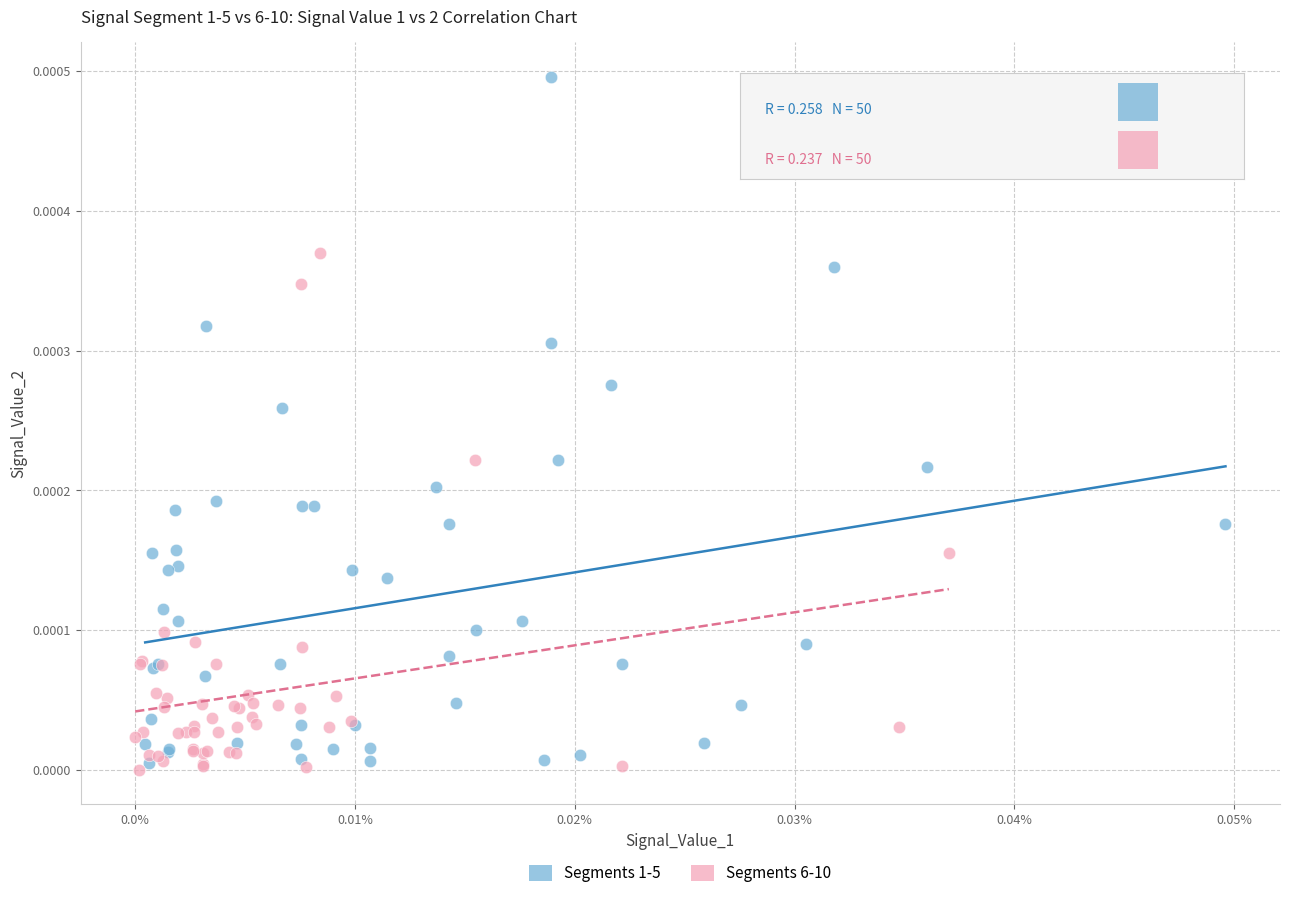

Which series contains the highest Y value?

Segments 1-5